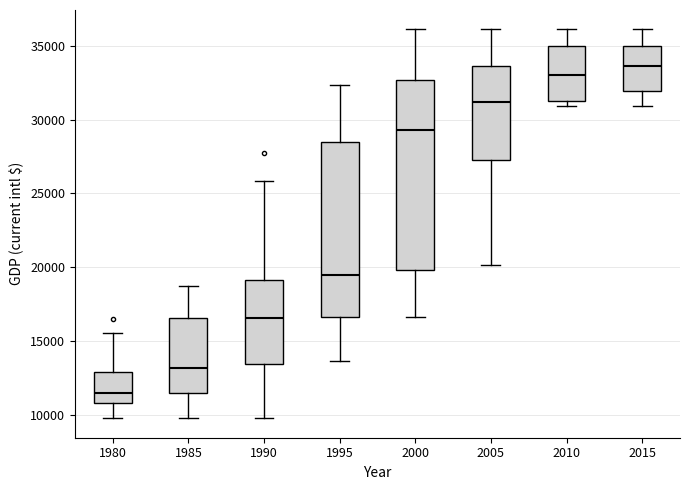

Which box has the highest median line?

2015